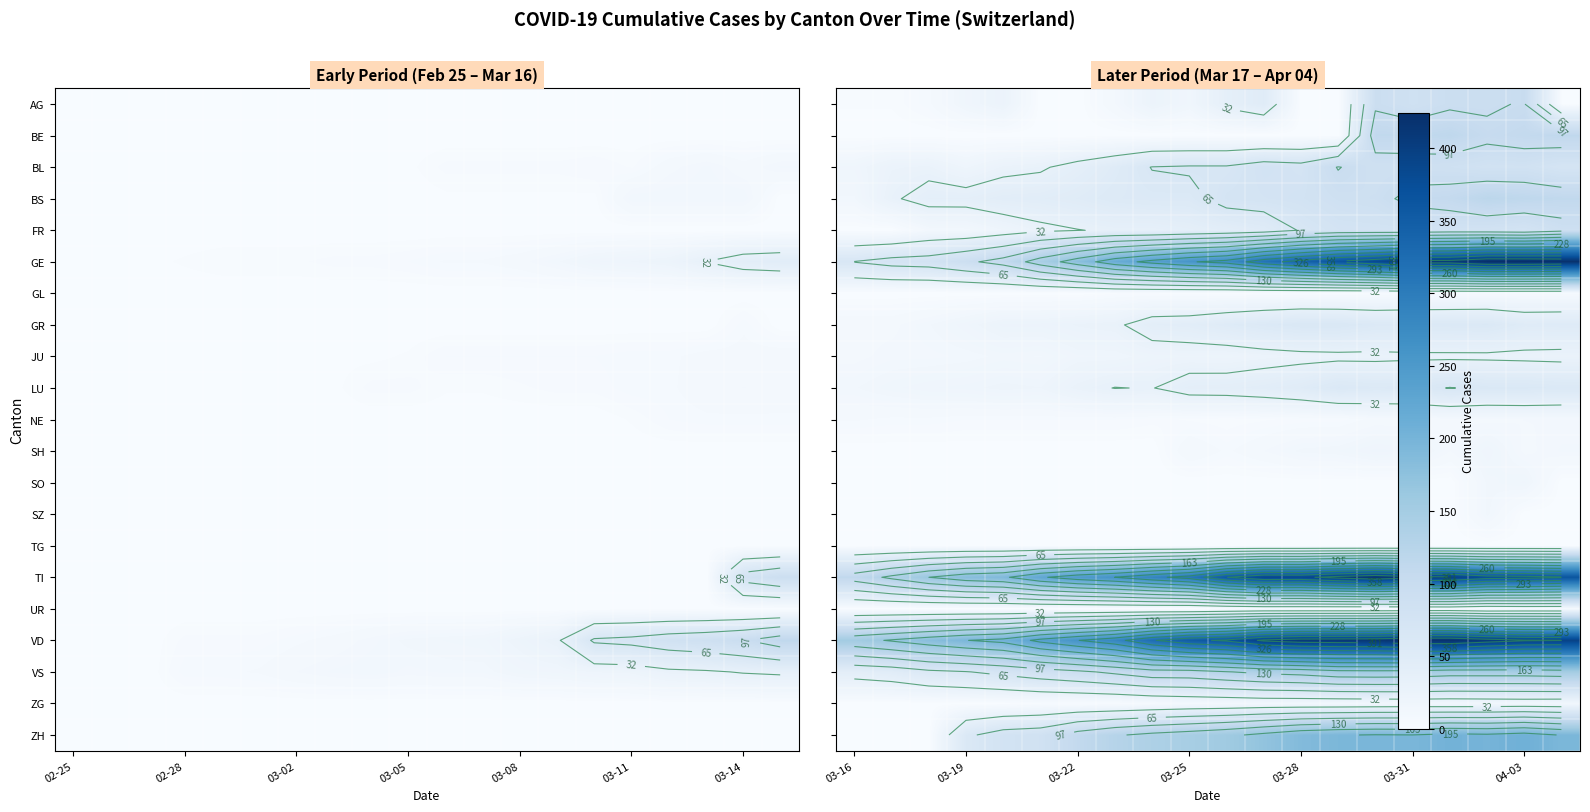

True or false: GL has a value of 0 at 03-22.

True